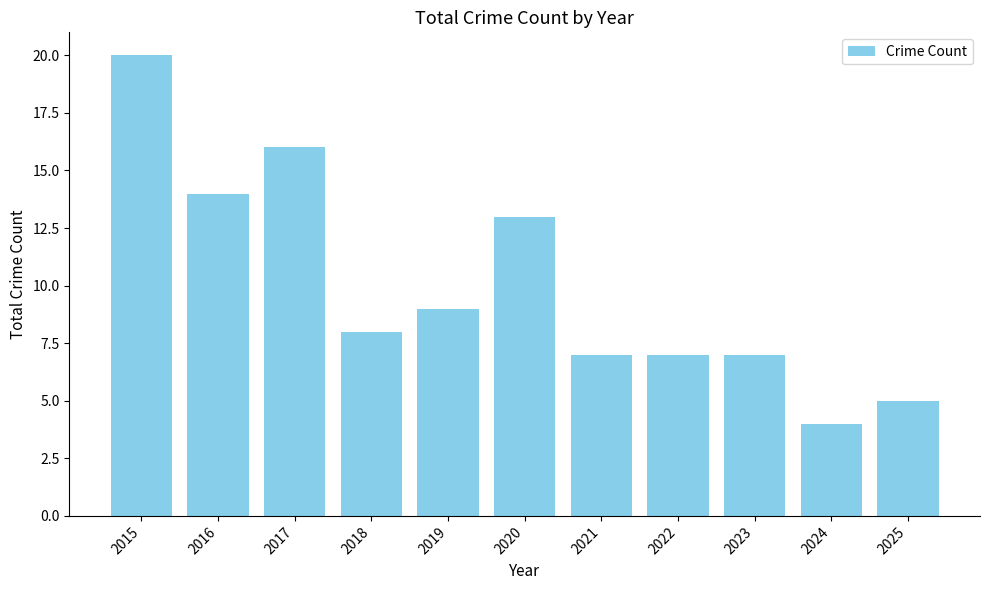

What is the value of the 10th bar from the left?

4